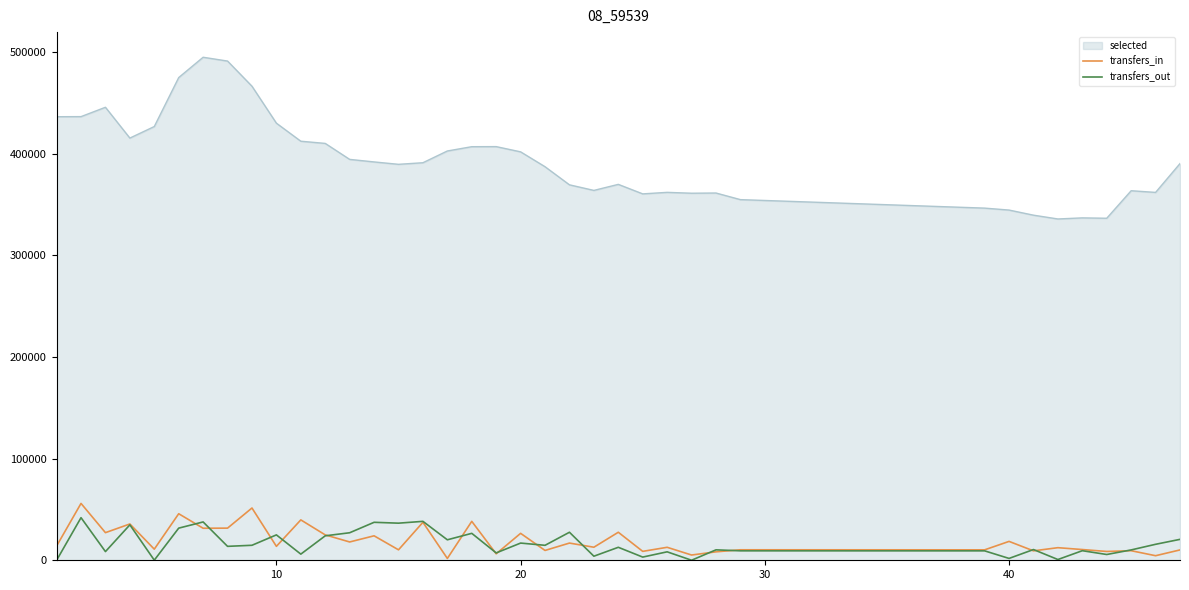

What is the lowest value of the selected series?

335730